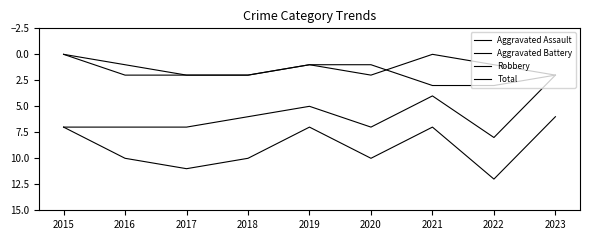

Does the chart display data point markers on the line(s)?

No